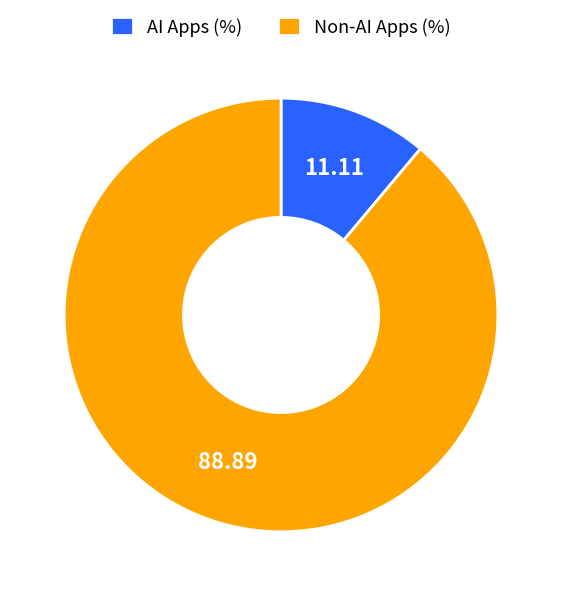

Which category has the biggest portion of the pie?

Non-AI Apps (%)